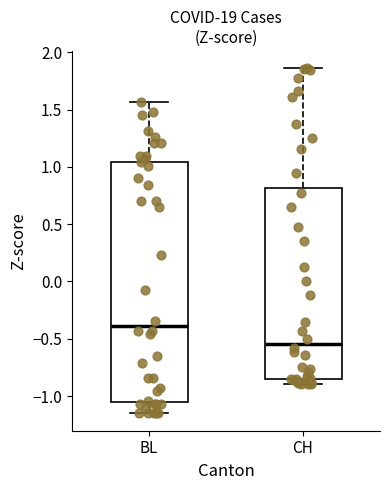

Reading left to right, read every box against the y-axis: the position of its median line, the range the box covers, and the ends of its whiskers. The values are not printed on the chart, so give them approximately, as read against the axis.

BL: median -0.40, box -1.05 to 1.05, whiskers -1.15 to 1.55
CH: median -0.55, box -0.85 to 0.80, whiskers -0.90 to 1.85